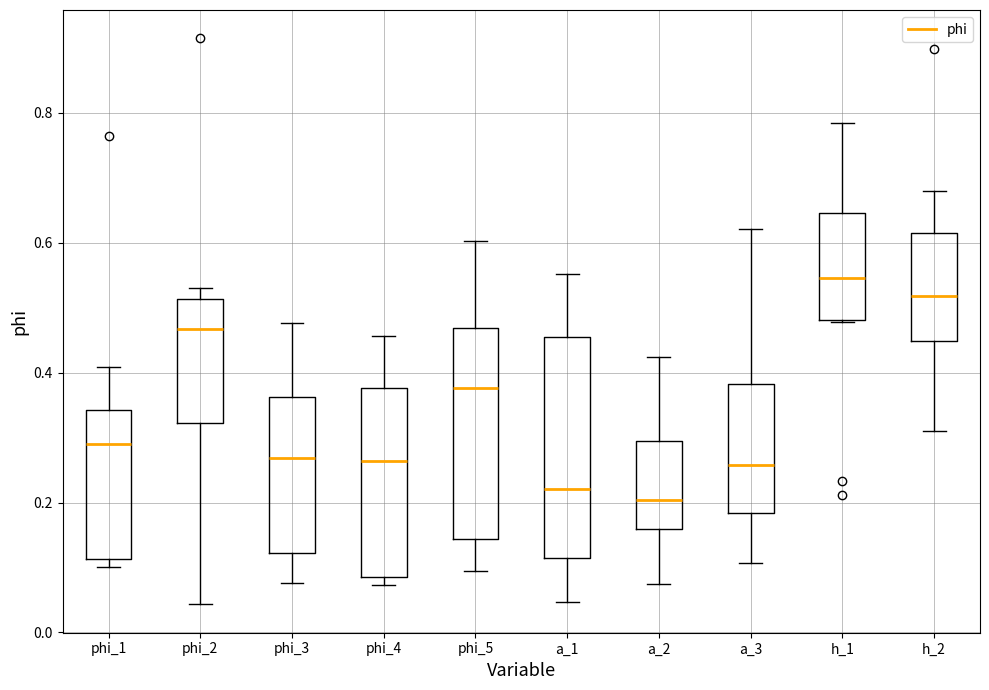

Reading left to right, transcribe this box plot: for each box, give where its median line is, the range the box spans, and where its two whiskers end, as read against the y-axis. The values are not printed on the chart, so give them approximately, as read against the axis.

phi_1: median 0.28, box 0.12 to 0.34, whiskers 0.10 to 0.40
phi_2: median 0.46, box 0.32 to 0.52, whiskers 0.04 to 0.54
phi_3: median 0.26, box 0.12 to 0.36, whiskers 0.08 to 0.48
phi_4: median 0.26, box 0.08 to 0.38, whiskers 0.08 (just below the box's lower edge) to 0.46
phi_5: median 0.38, box 0.14 to 0.46, whiskers 0.10 to 0.60
a_1: median 0.22, box 0.12 to 0.46, whiskers 0.04 to 0.56
a_2: median 0.20, box 0.16 to 0.30, whiskers 0.08 to 0.42
a_3: median 0.26, box 0.18 to 0.38, whiskers 0.10 to 0.62
h_1: median 0.54, box 0.48 to 0.64, whiskers 0.48 to 0.78
h_2: median 0.52, box 0.44 to 0.62, whiskers 0.30 to 0.68